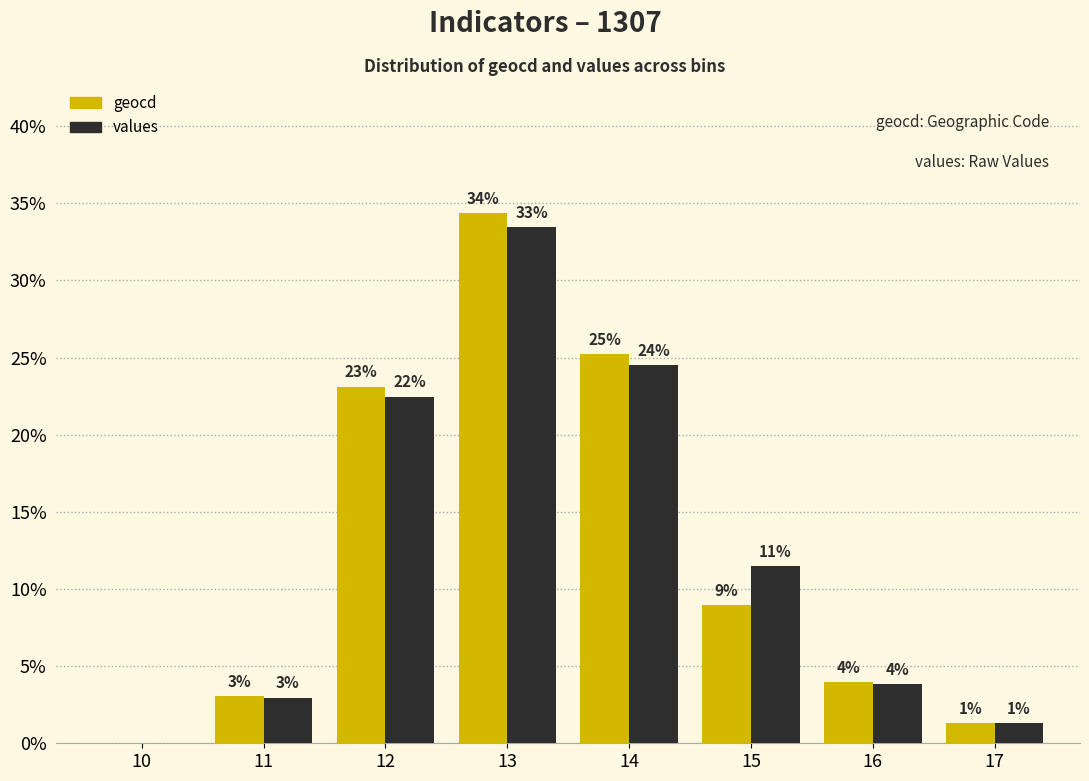

Which series has the widest spread of values?

geocd